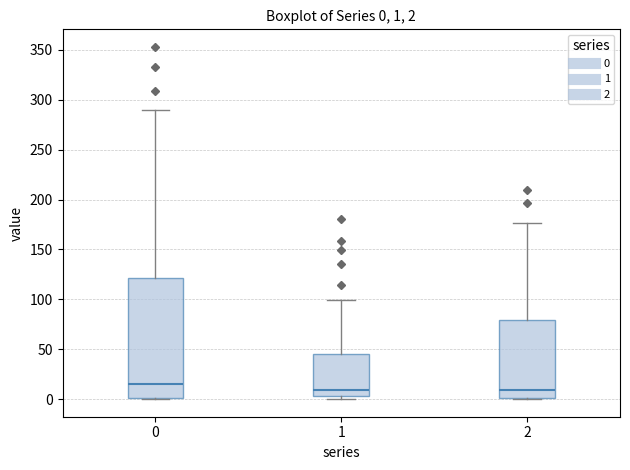

Comparing the boxes themselves (not the whiskers), which one is the tallest?

0